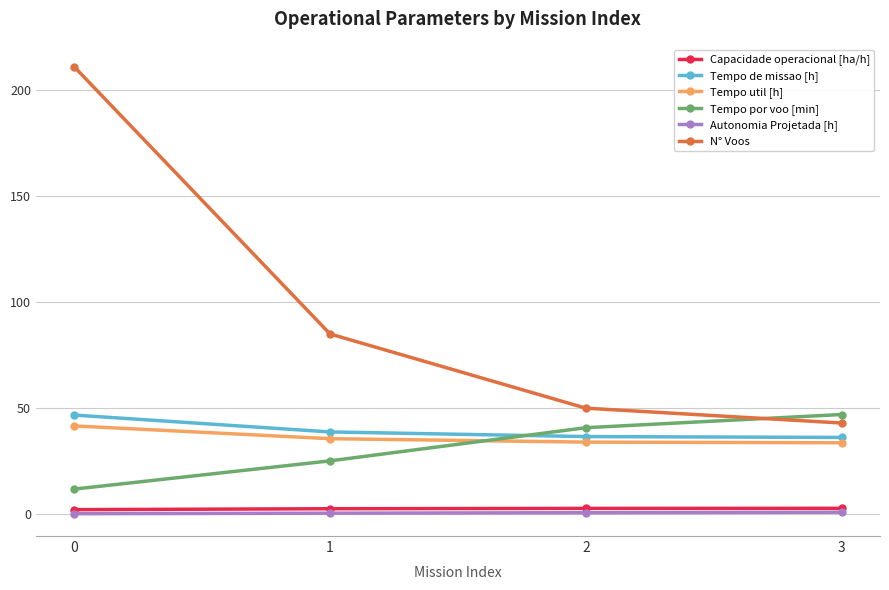

The value of Tempo util [h] at 2 is 20.7. True or false?

False